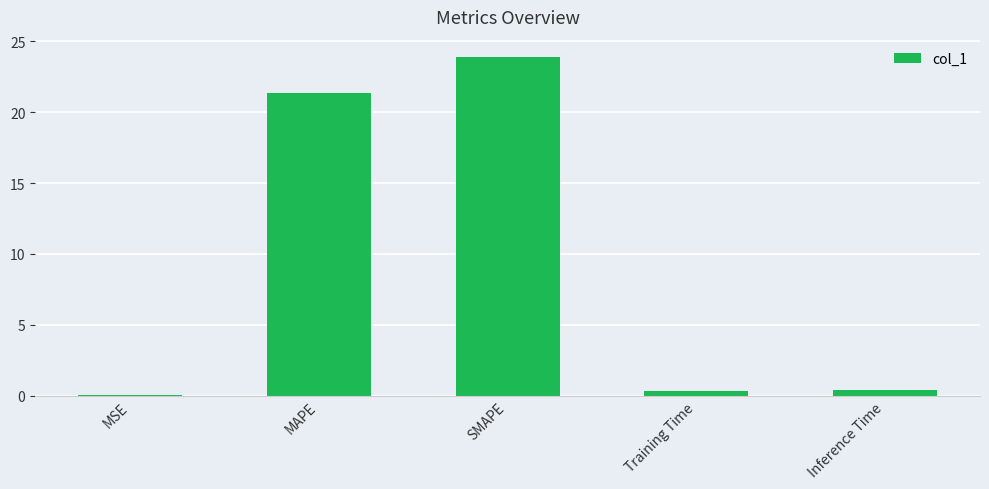

What is the change in value from MSE to MAPE?

+21.4